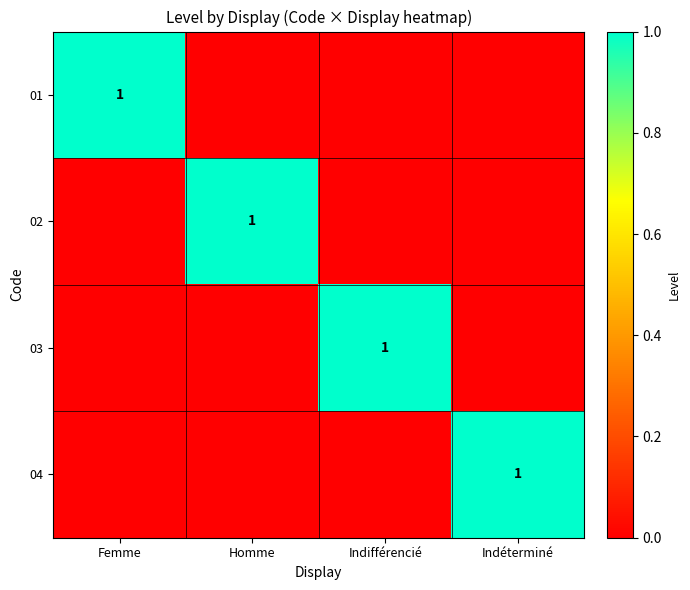

At Femme, list the series in order from smallest to largest.

02, 03, 04, 01